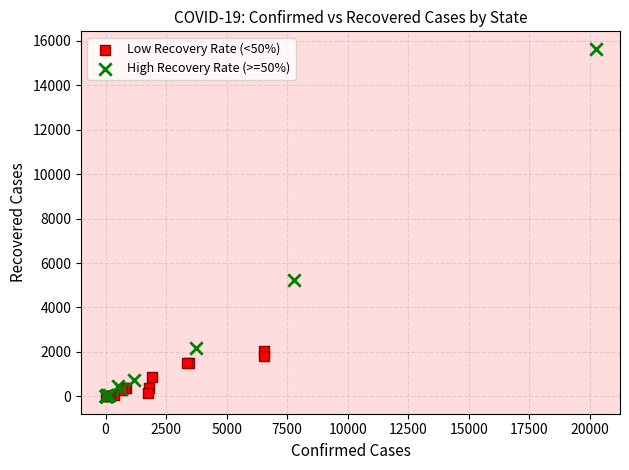

What are all the series names shown in the legend?

Low Recovery Rate (<50%), High Recovery Rate (>=50%)